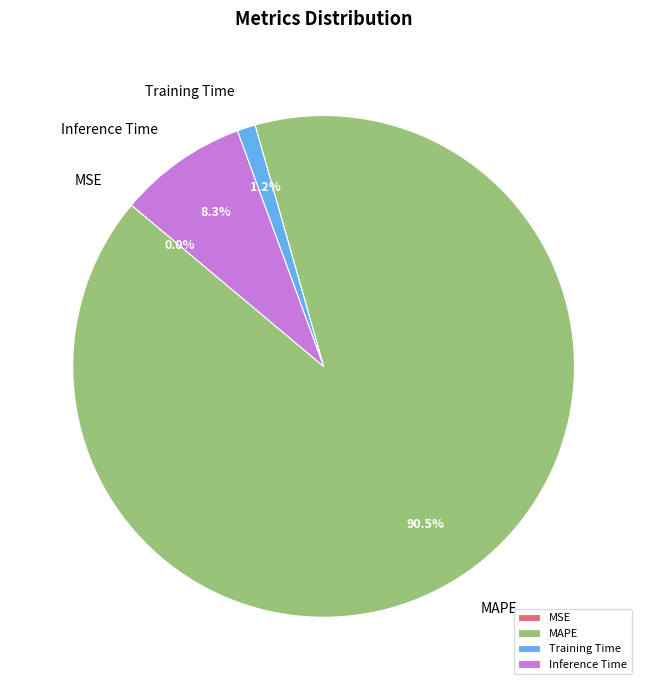

Is there a majority slice in this chart?

Yes